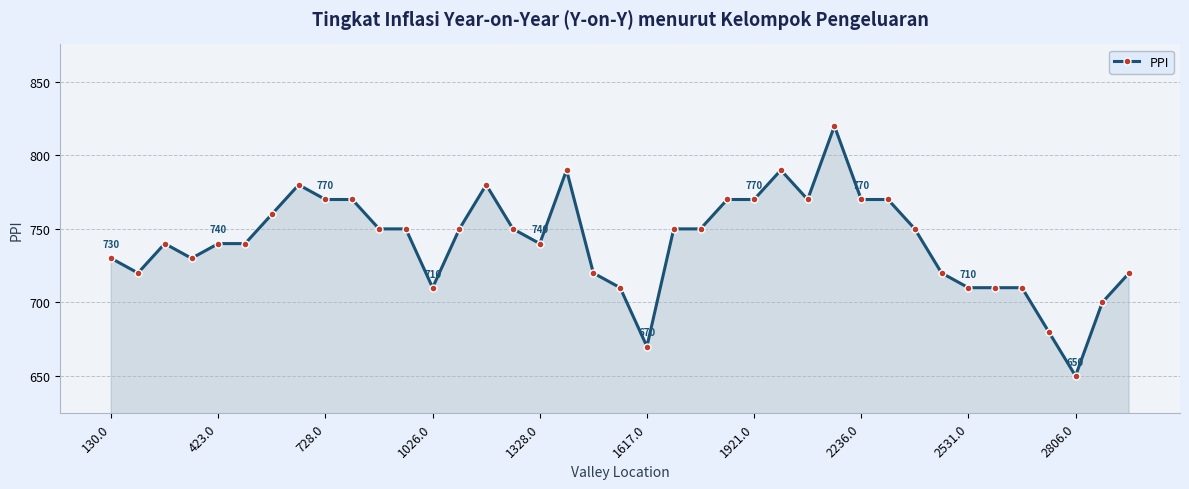

What is the difference between the maximum and minimum values?

170